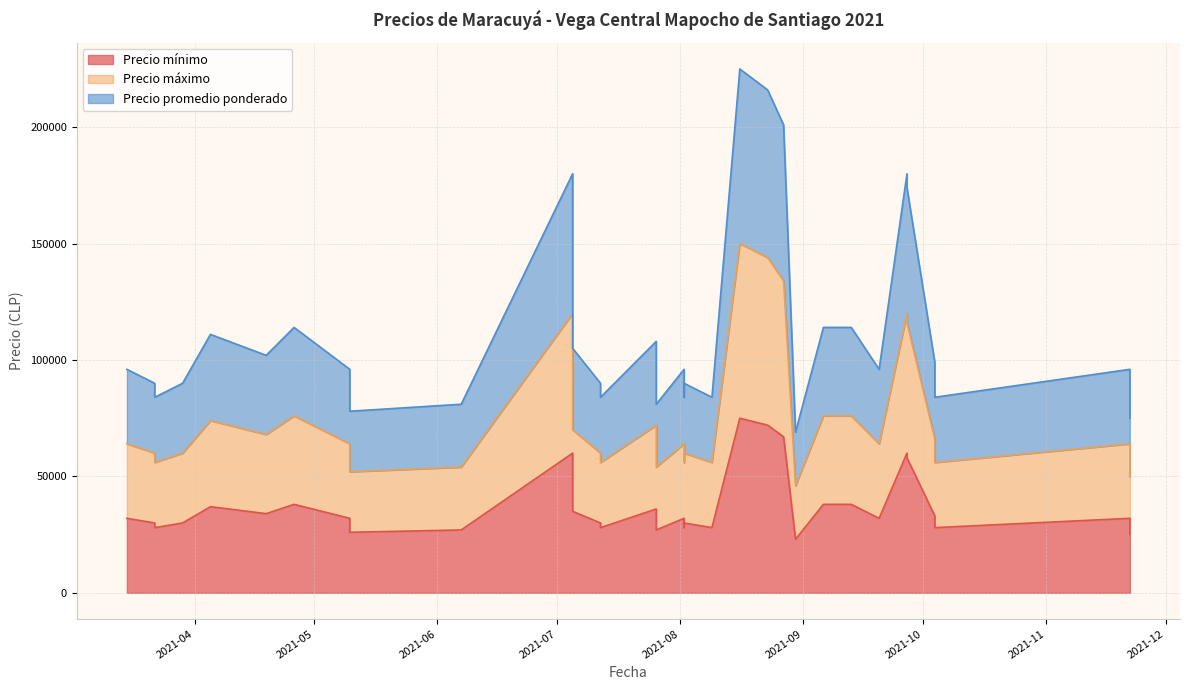

What are all the series names shown in the legend?

Precio mínimo, Precio máximo, Precio promedio ponderado